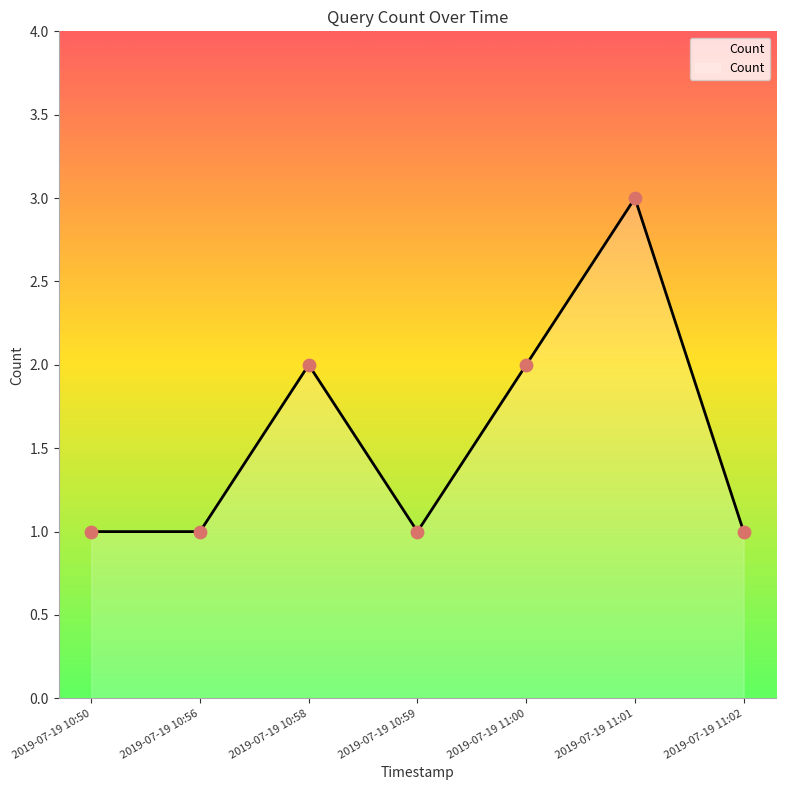

What is the change in value from 2019-07-19 10:56 to 2019-07-19 11:01?

+2